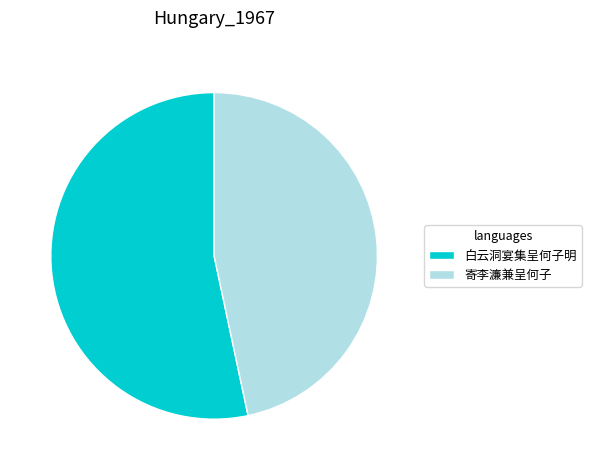

Is it true that 寄李濂兼呈何子 is 54% of the pie?

False